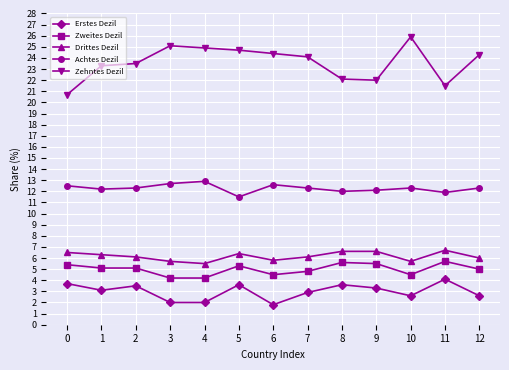

What are all the series names shown in the legend?

Erstes Dezil, Zweites Dezil, Drittes Dezil, Achtes Dezil, Zehntes Dezil